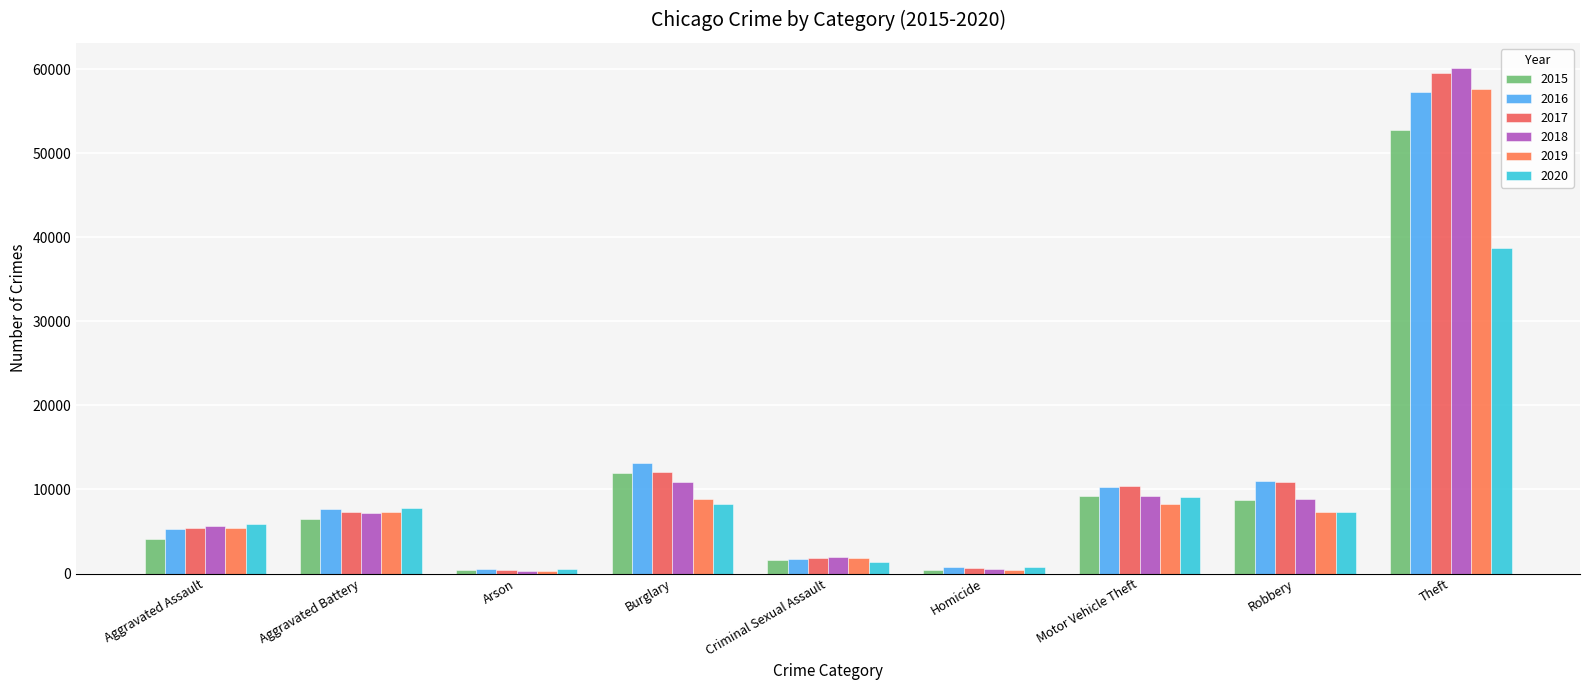

What are all the series names shown in the legend?

2015, 2016, 2017, 2018, 2019, 2020